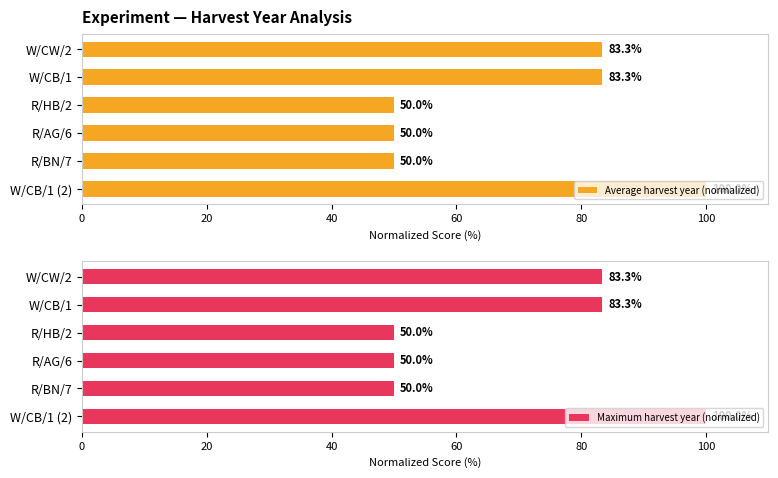

What is the difference between the Maximum harvest year (normalized) values at W/CB/1 and R/HB/2?

33.3